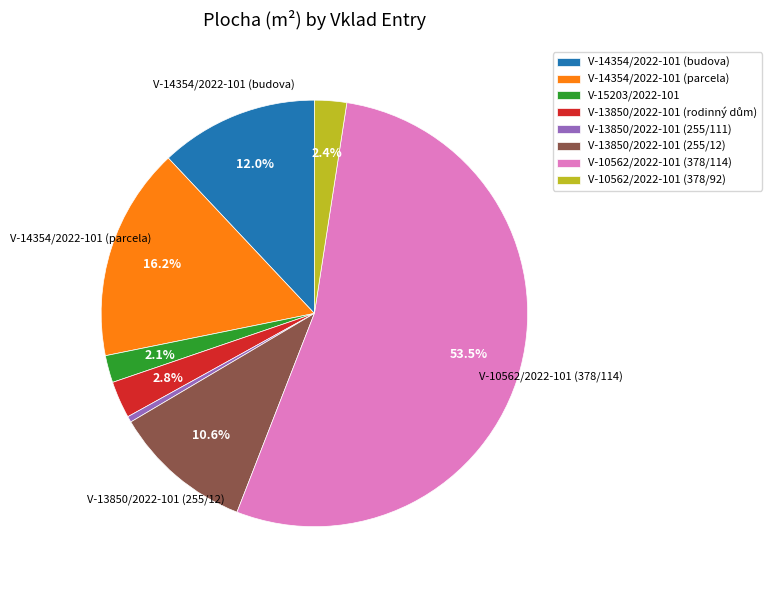

Combined, do V-13850/2022-101 (255/111) and V-10562/2022-101 (378/114) account for over 50%?

Yes